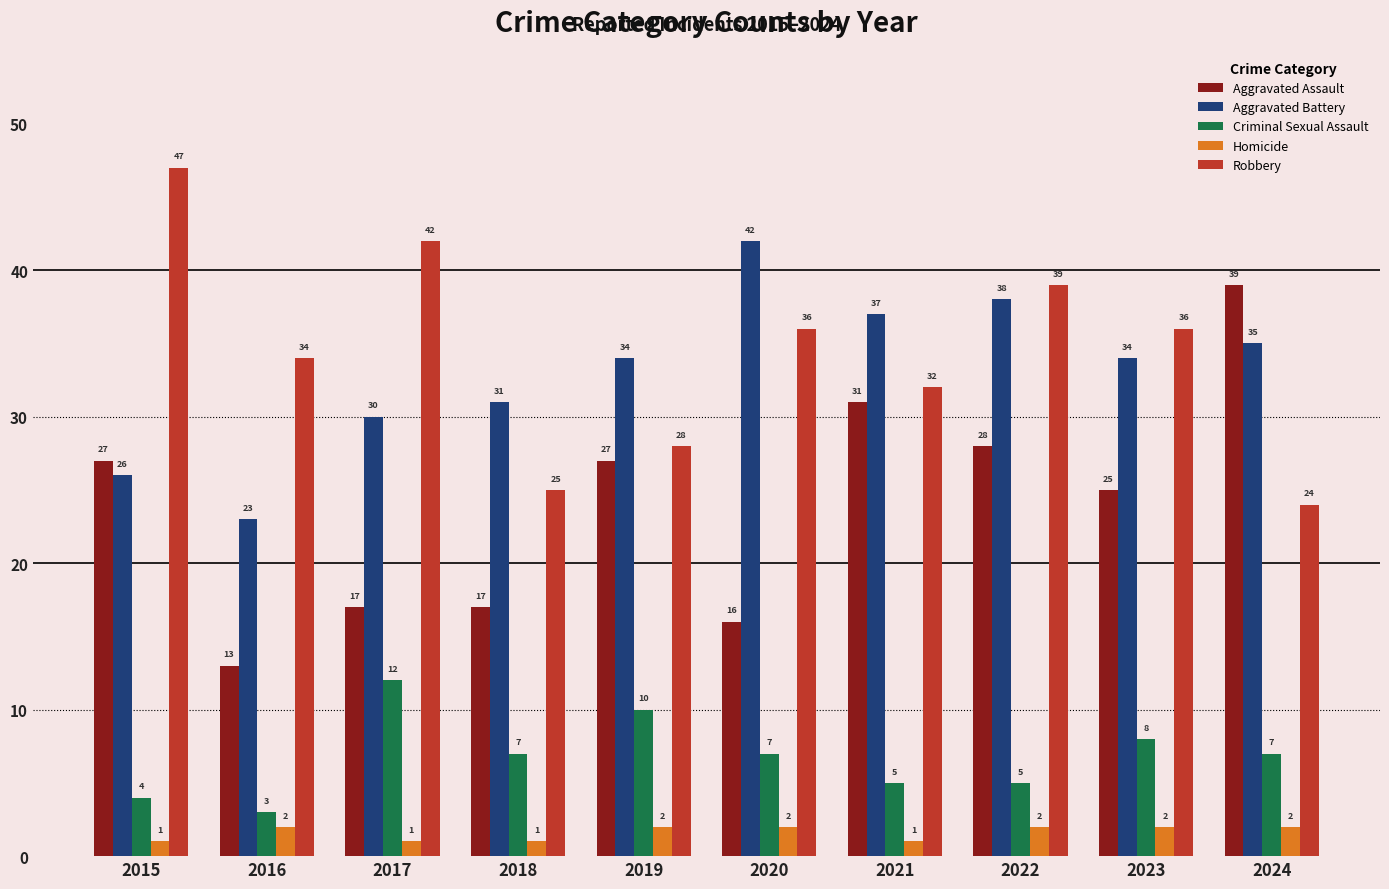

What is the spread (max minus min) of values at 2017?

41